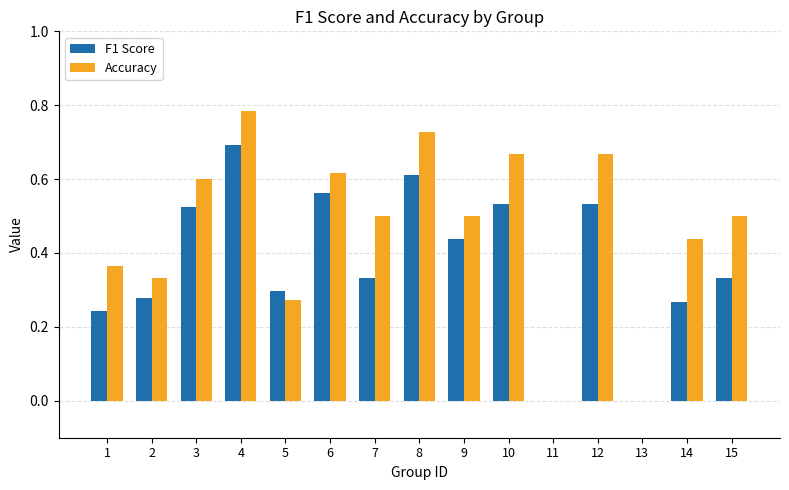

What are all the series names shown in the legend?

F1 Score, Accuracy